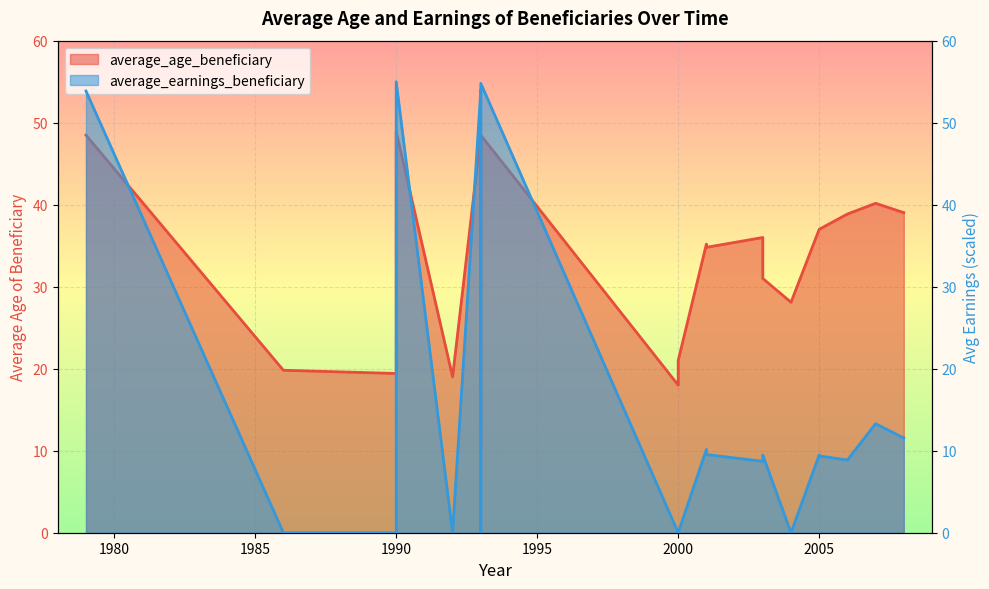

Where is the first local minimum for average_age_beneficiary?

1990